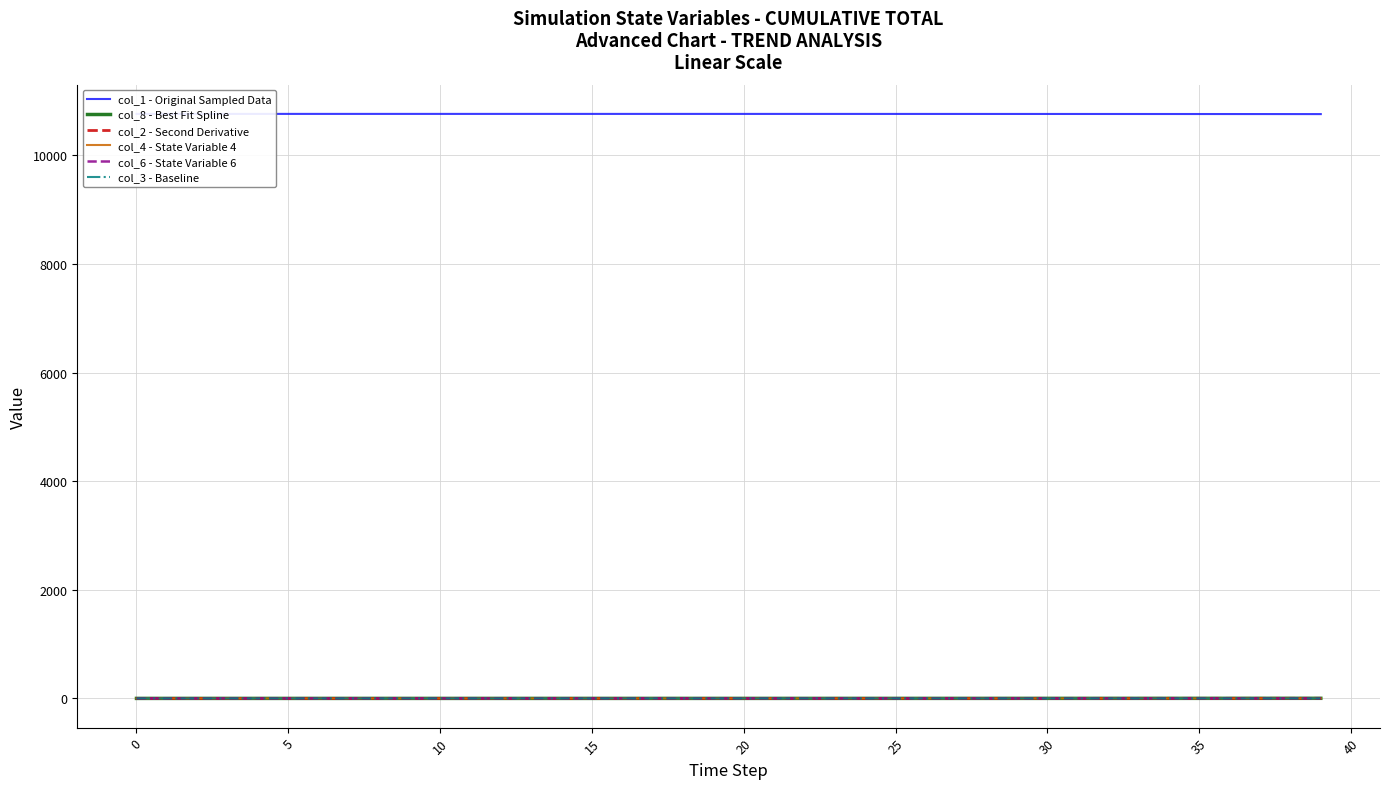

The value of col_4 - State Variable 4 at 20 is 0.0. True or false?

True